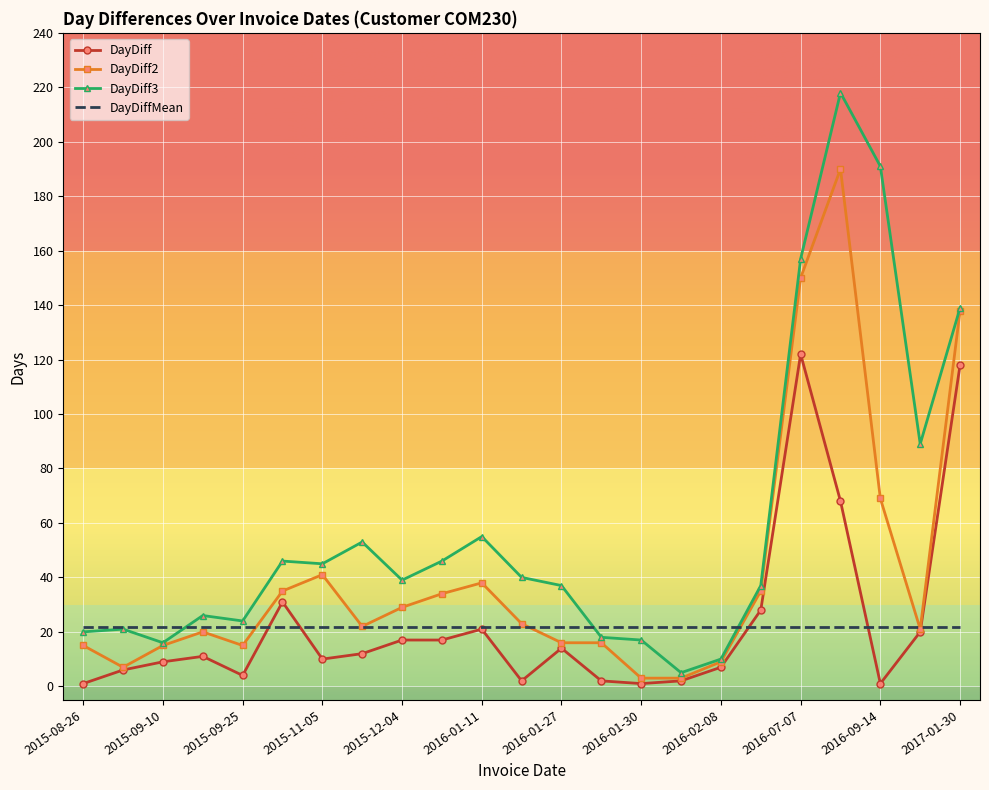

What is the lowest value of the DayDiffMean series?

21.7